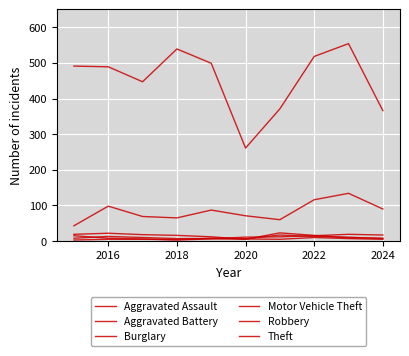

After their last crossing, which series has the higher values: Robbery or Burglary?

Burglary